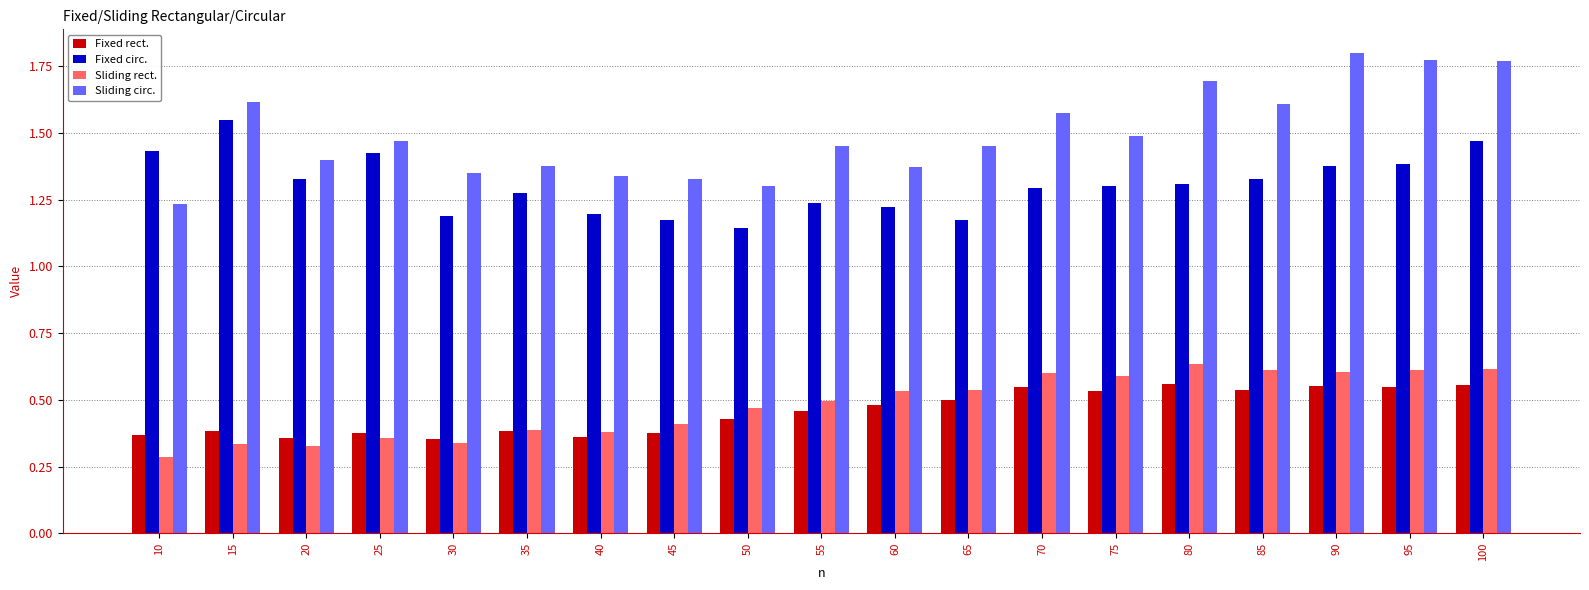

Where is Sliding circ. nearest to the value 1?

10